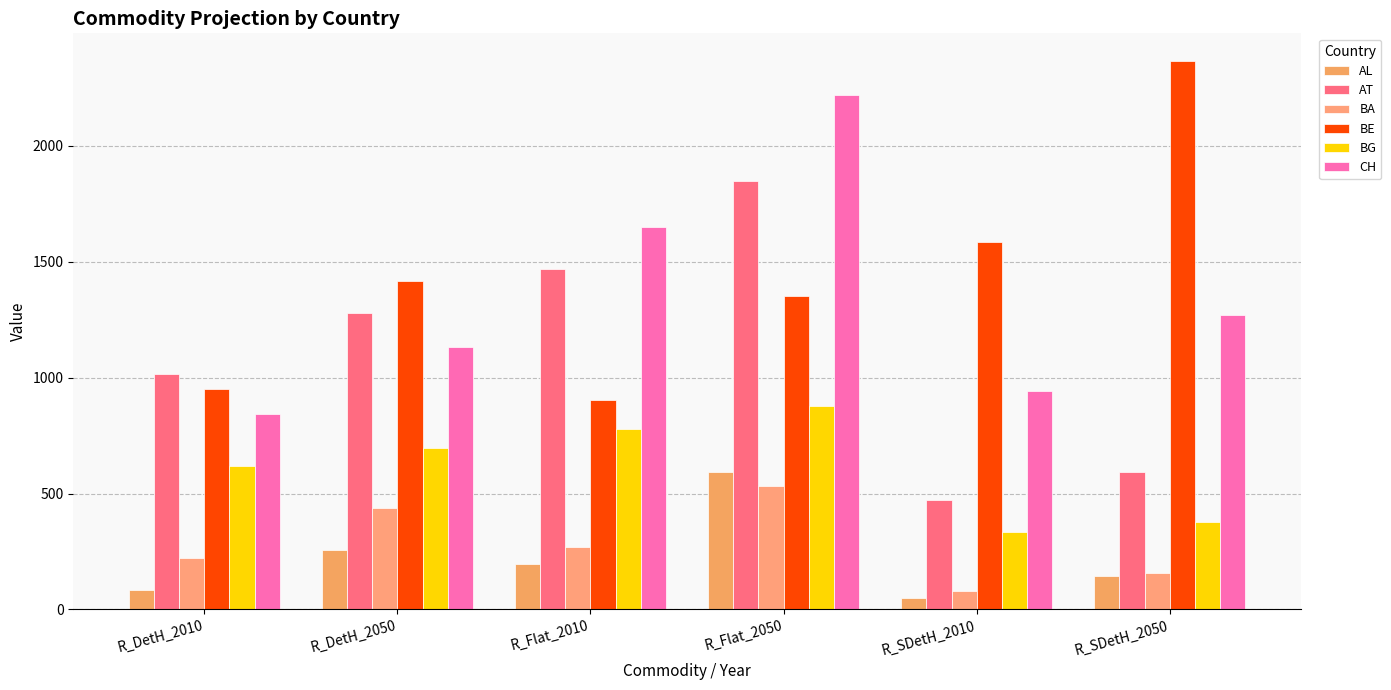

What is the approximate value of BA at R_DetH_2010?

223.1